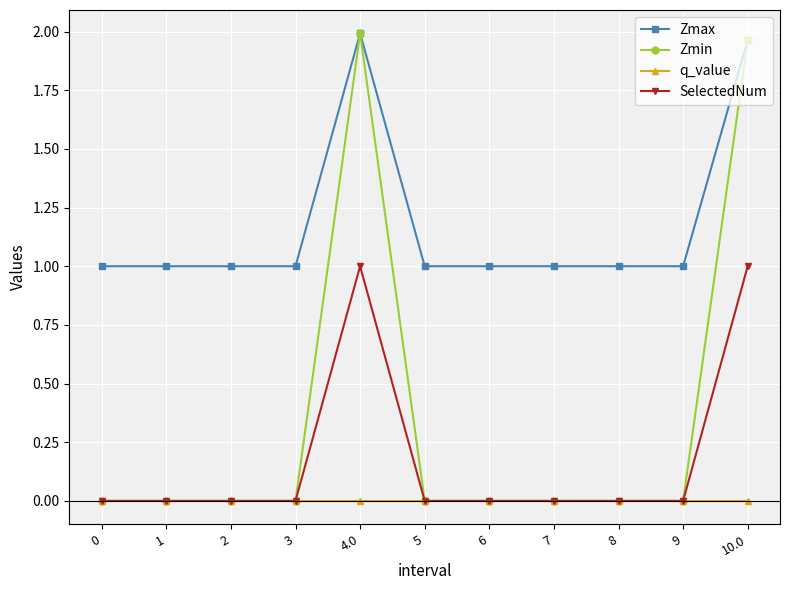

List the series in order of their overall mean, lowest first.

q_value, SelectedNum, Zmin, Zmax